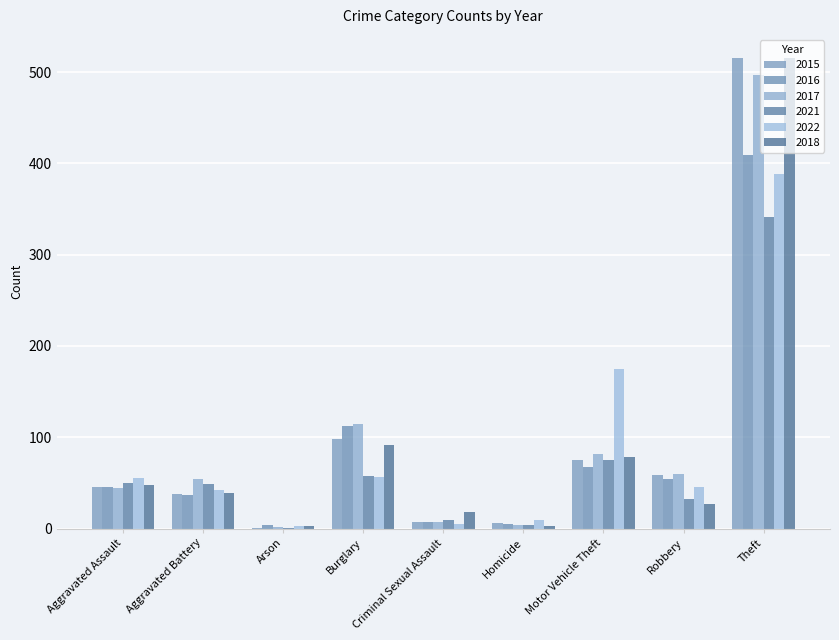

Is it true that 2016 equals 547 at Theft?

False